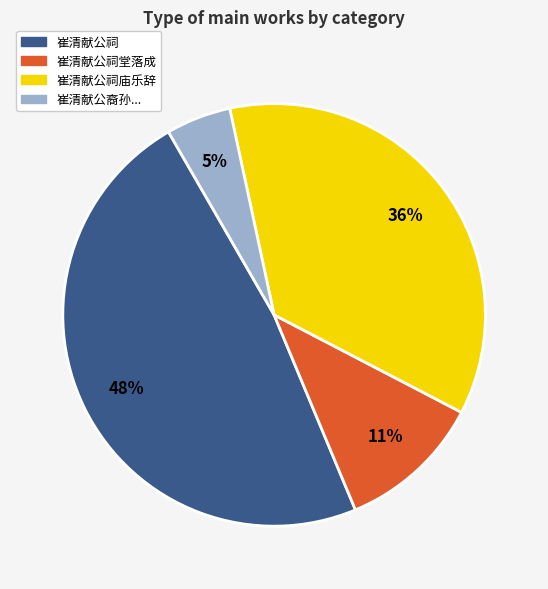

Does any single category account for the majority?

No